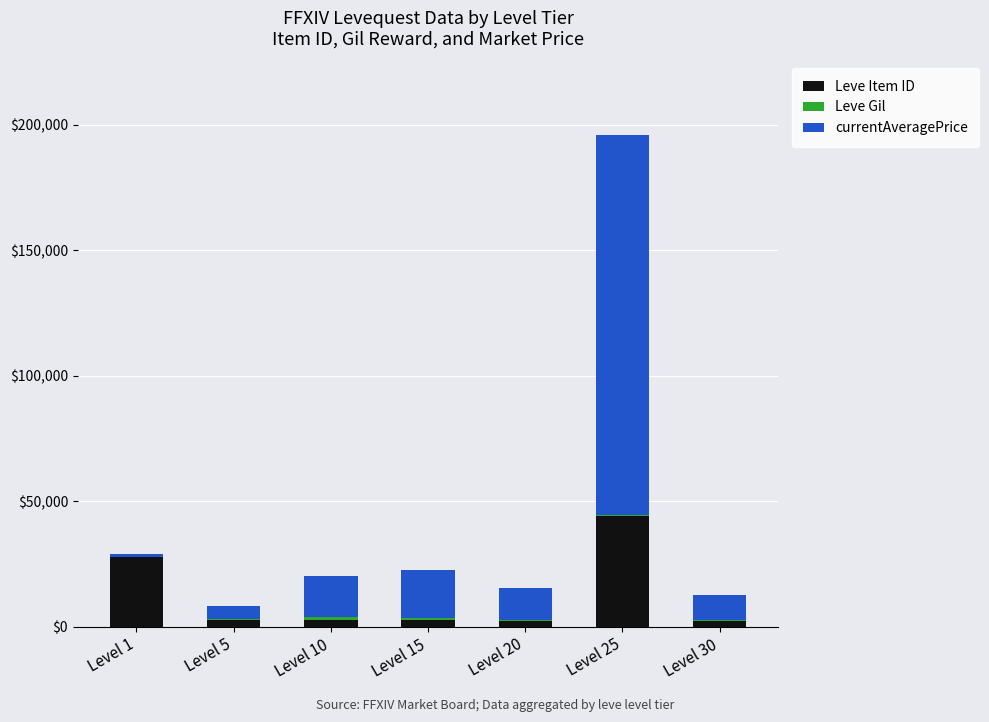

Which category has the highest value in the Leve Item ID series?

Level 25